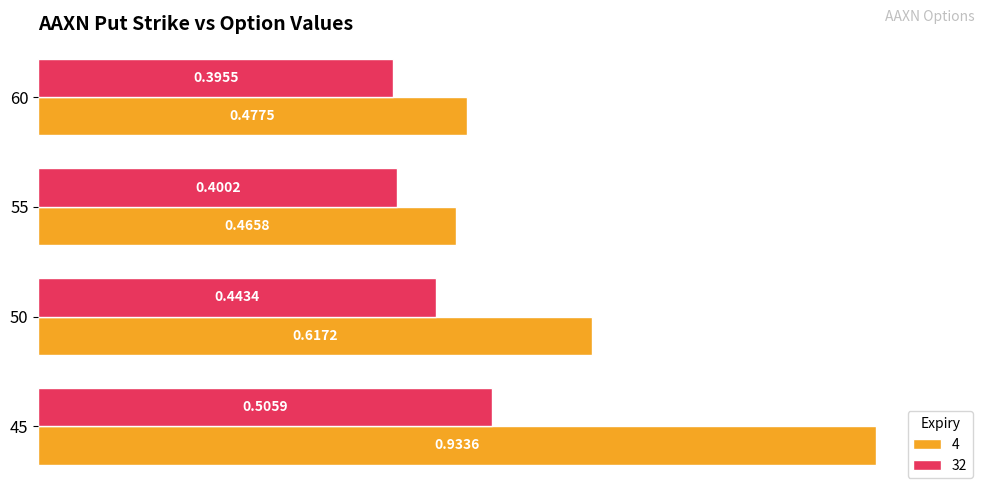

What is the difference between the 4 values at 50 and 45?

0.3